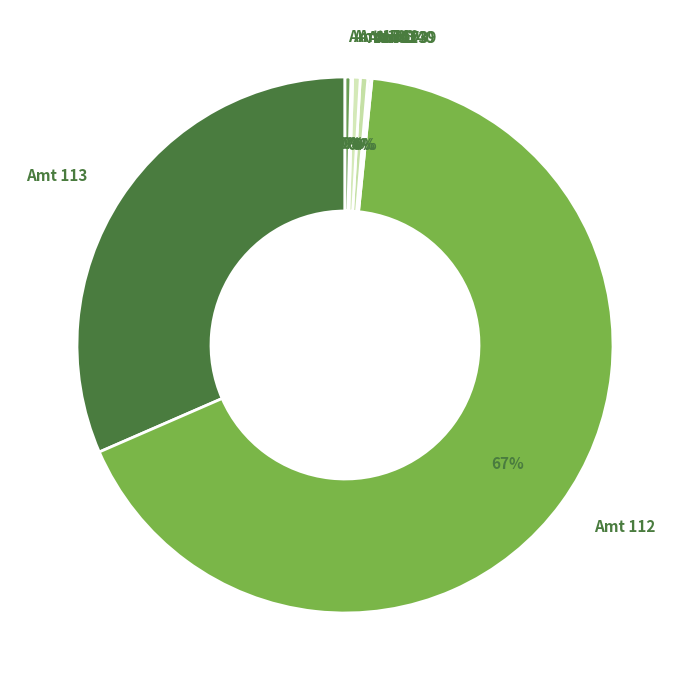

Does Amt 112 represent more than half of the total?

Yes